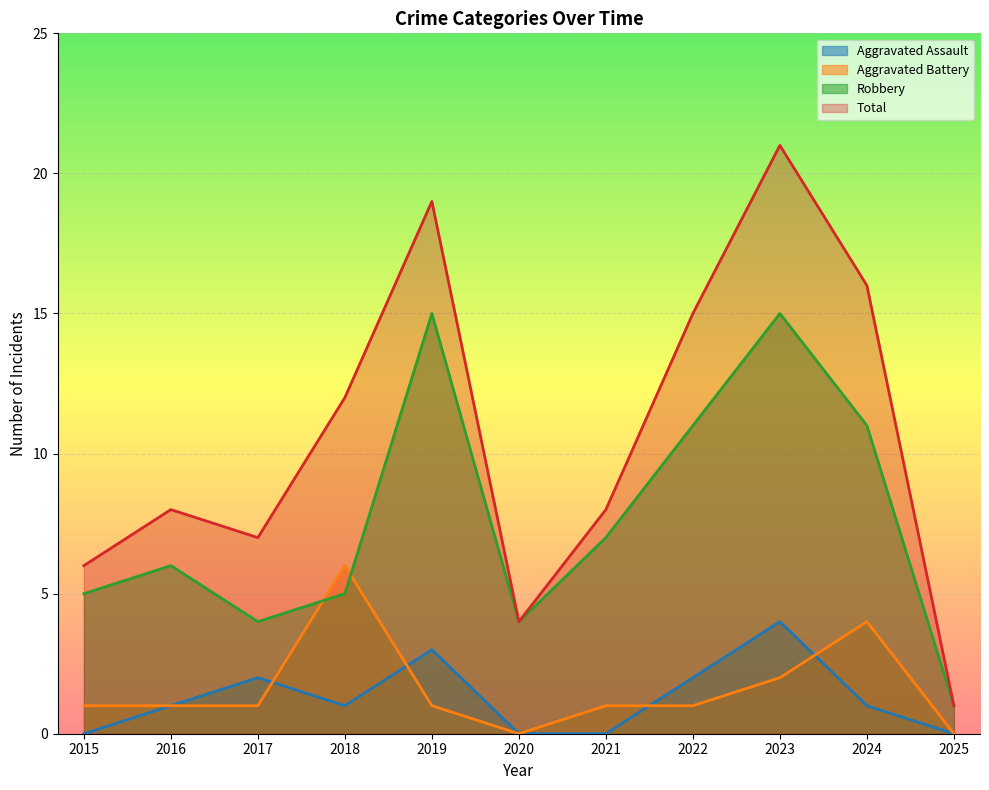

What are all the series names shown in the legend?

Aggravated Assault, Aggravated Battery, Robbery, Total